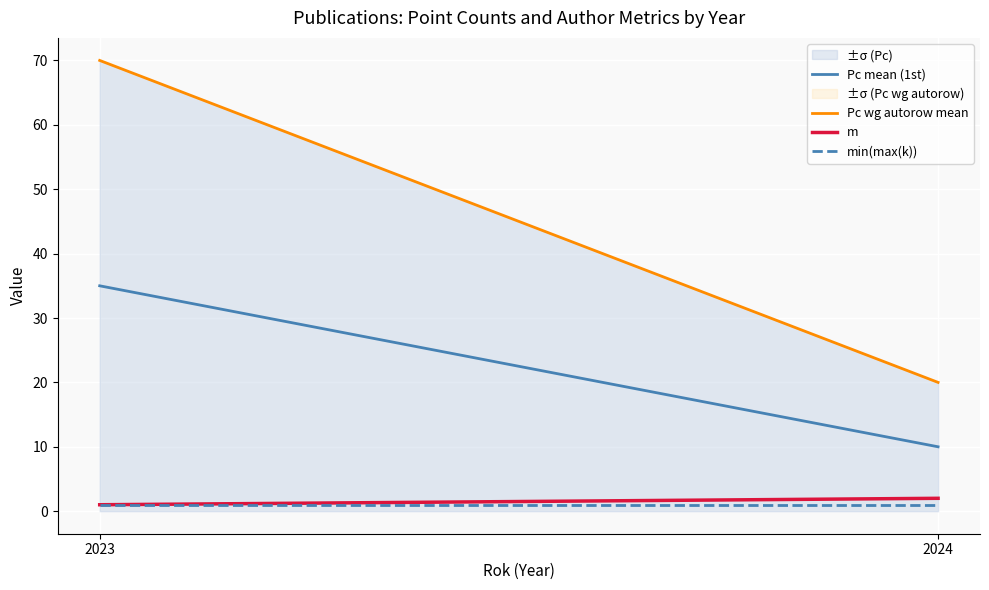

Between 2023 and 2024, which is larger?

2023